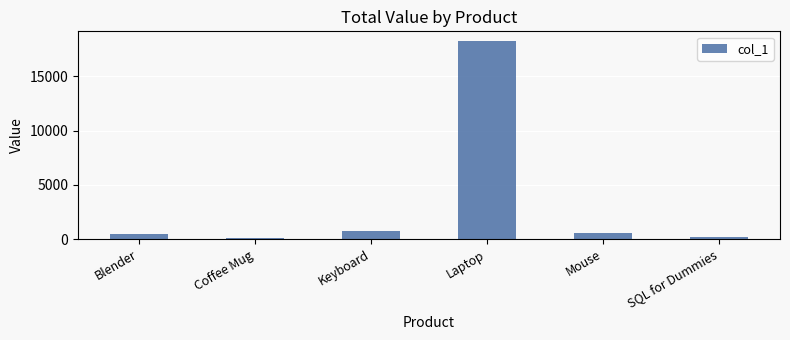

What is the value of the 1st bar from the left?

449.5